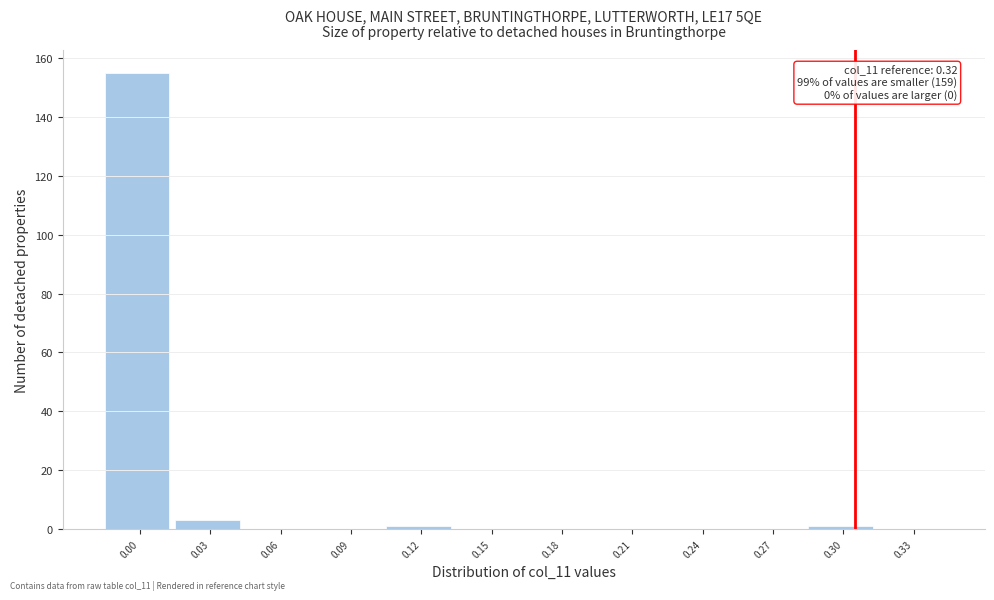

Reading left to right, what are all the values shown in this chart?

0.00=155	0.03=3	0.06=0	0.09=0	0.12=1	0.15=0	0.18=0	0.21=0	0.24=0	0.27=0	0.30=1	0.33=0